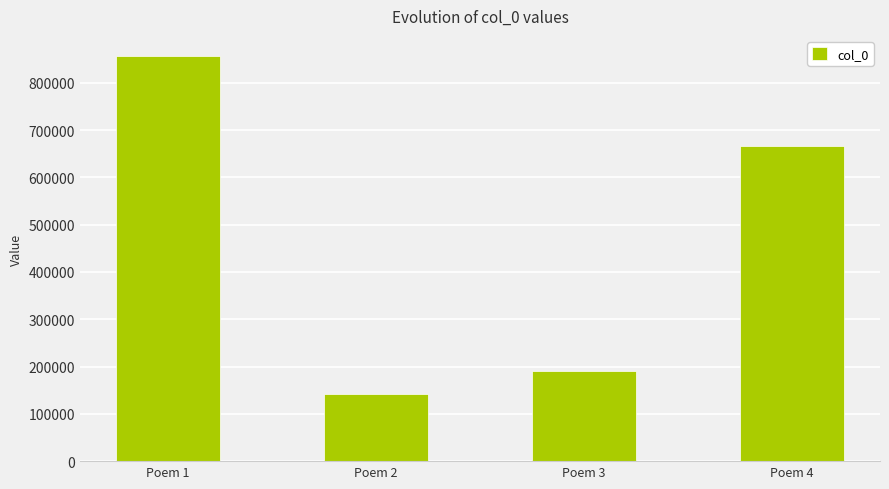

Between Poem 3 and Poem 2, which is larger?

Poem 3